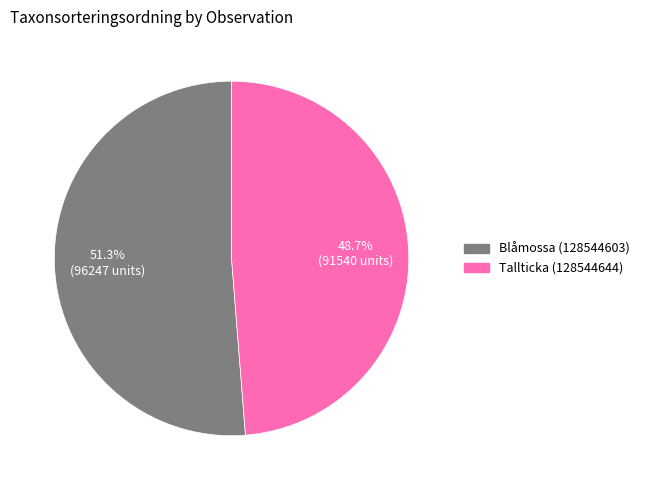

Count the number of slices in the pie.

2